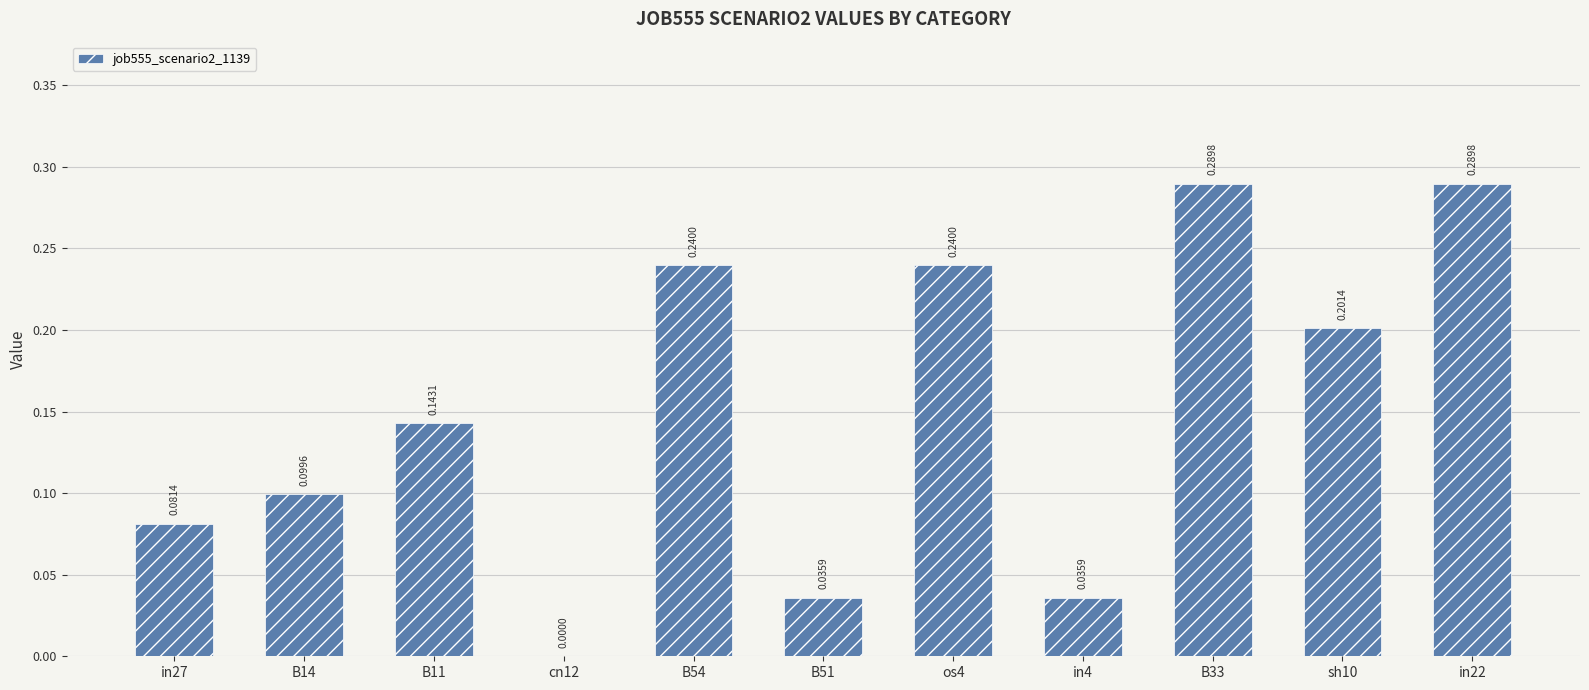

Between in4 and B33, which is larger?

B33